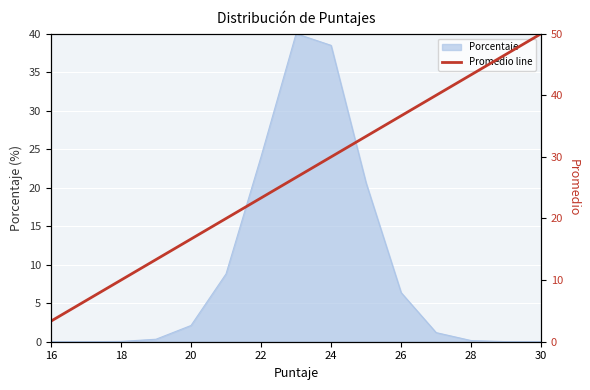

Count the number of values greater than 26.

8